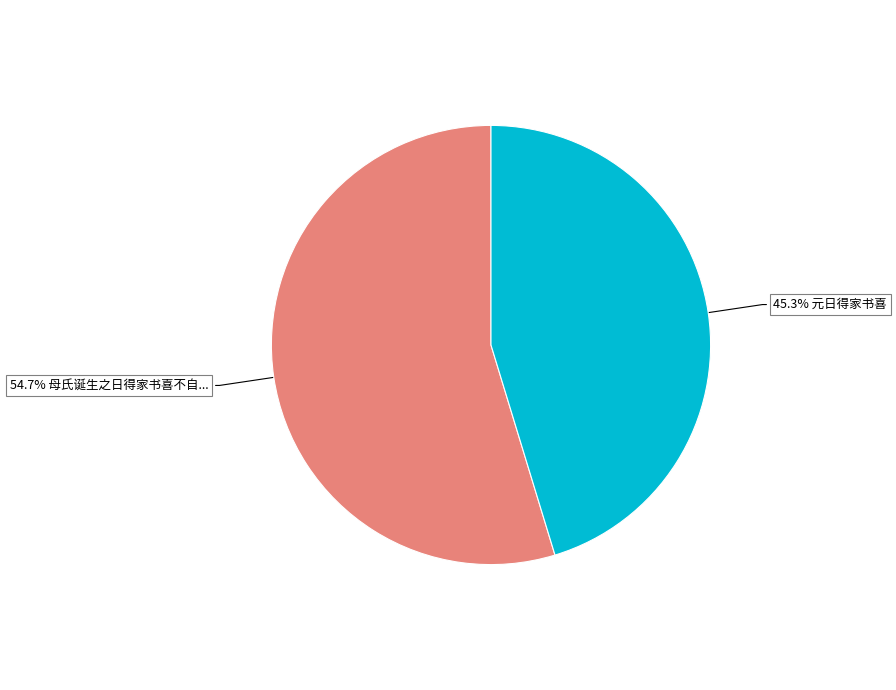

Is there any slice that represents more than half of the pie?

Yes